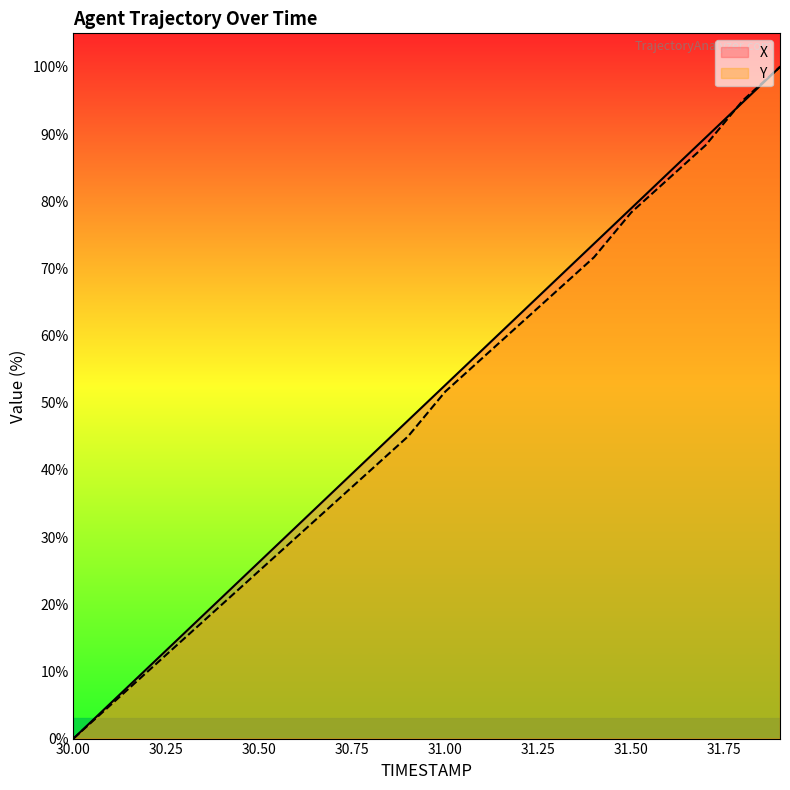

Is the value of Y at 31.2 greater than the value of X at 31.6?

No